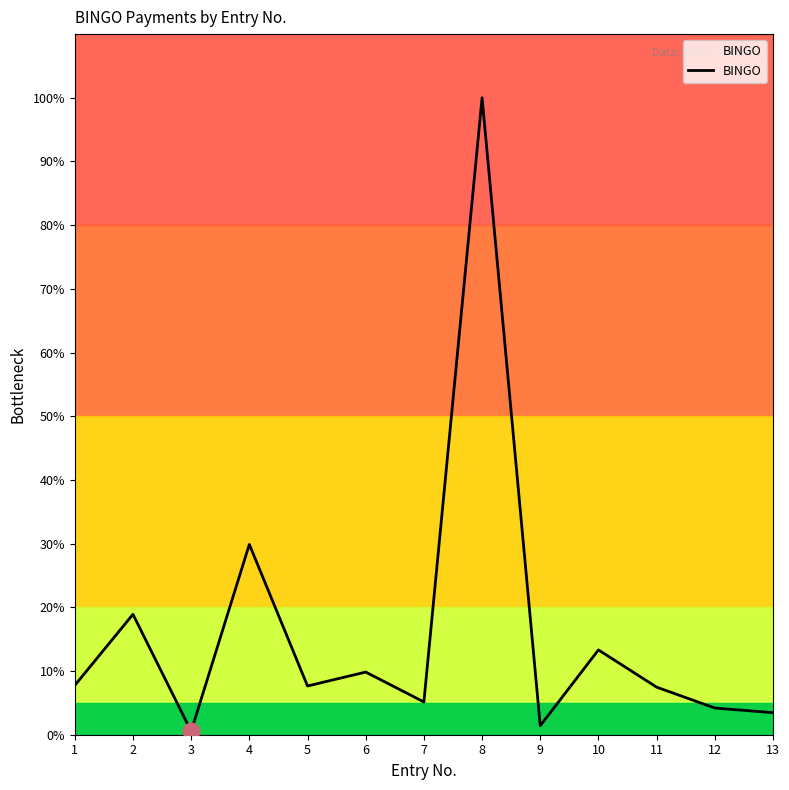

Does the chart have visible grid lines?

No